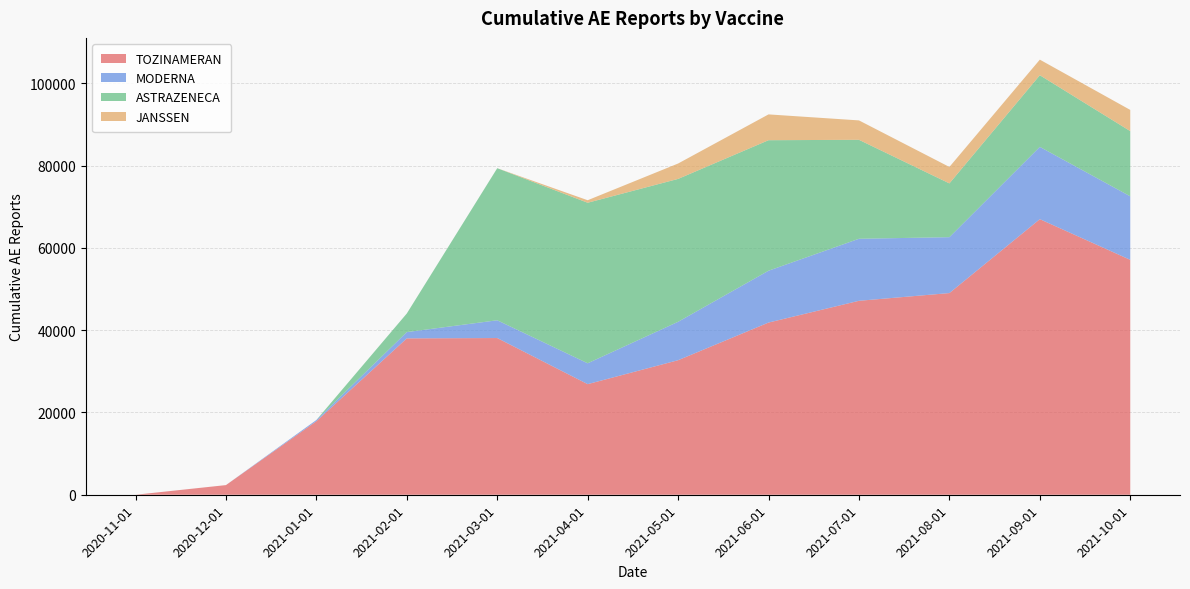

Reading left to right, list all the values displayed in this chart.

TOZINAMERAN: 2020-11-01=0	2020-12-01=2344	2021-01-01=17868	2021-02-01=37997	2021-03-01=38079	2021-04-01=26876	2021-05-01=32691	2021-06-01=41839	2021-07-01=47130	2021-08-01=49007	2021-09-01=66963	2021-10-01=57080
MODERNA: 2020-11-01=0	2020-12-01=0	2021-01-01=295	2021-02-01=1528	2021-03-01=4318	2021-04-01=5072	2021-05-01=9336	2021-06-01=12599	2021-07-01=15072	2021-08-01=13582	2021-09-01=17569	2021-10-01=15439
ASTRAZENECA: 2020-11-01=0	2020-12-01=0	2021-01-01=0	2021-02-01=4520	2021-03-01=36951	2021-04-01=39007	2021-05-01=34722	2021-06-01=31715	2021-07-01=24047	2021-08-01=13068	2021-09-01=17412	2021-10-01=15843
JANSSEN: 2020-11-01=0	2020-12-01=0	2021-01-01=0	2021-02-01=0	2021-03-01=2	2021-04-01=614	2021-05-01=3739	2021-06-01=6272	2021-07-01=4716	2021-08-01=3995	2021-09-01=3784	2021-10-01=5149